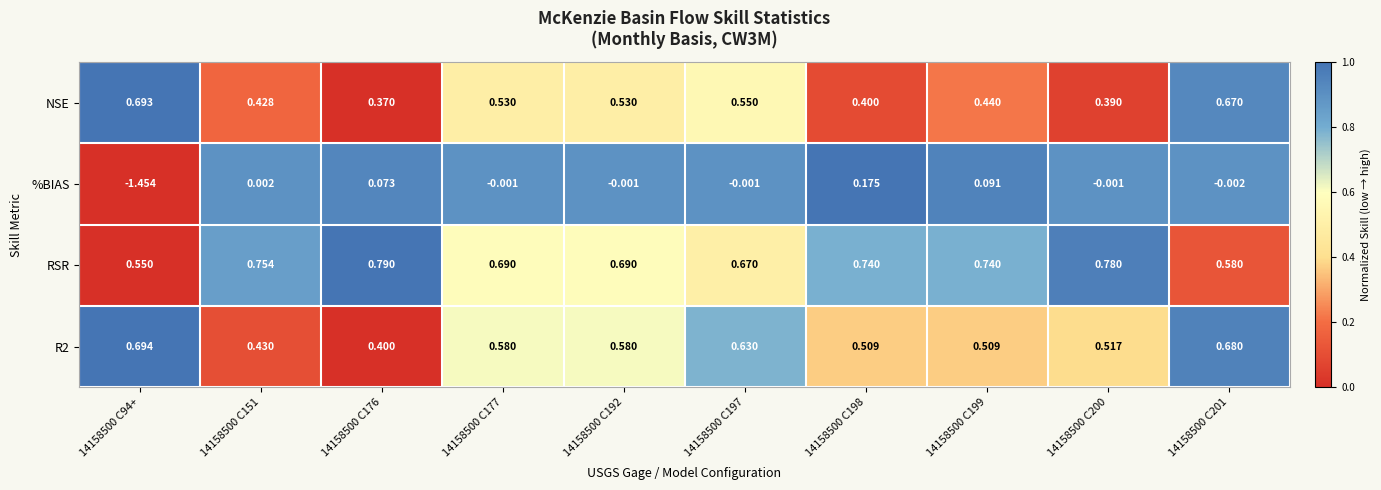

At how many categories does at least one series exceed 0?

10